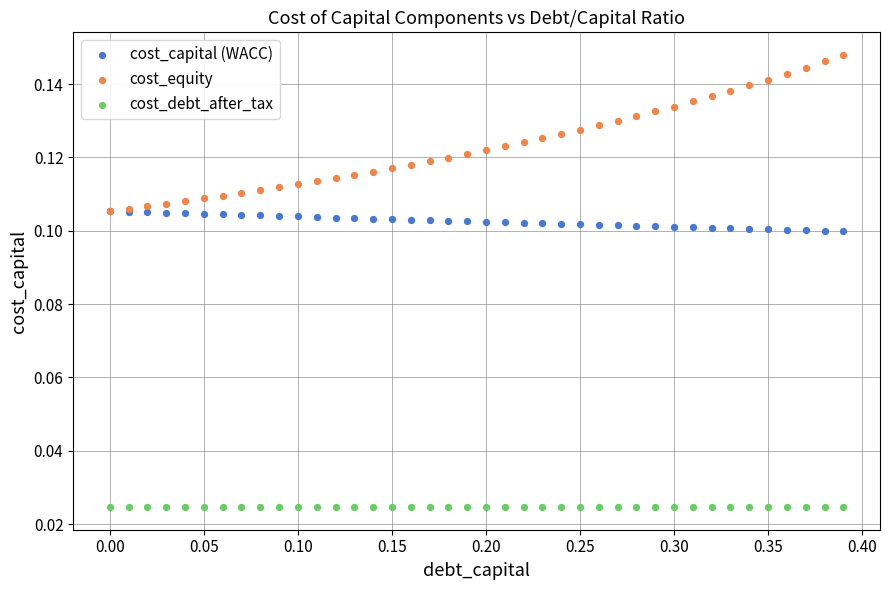

What are all the series names shown in the legend?

cost_capital (WACC), cost_equity, cost_debt_after_tax